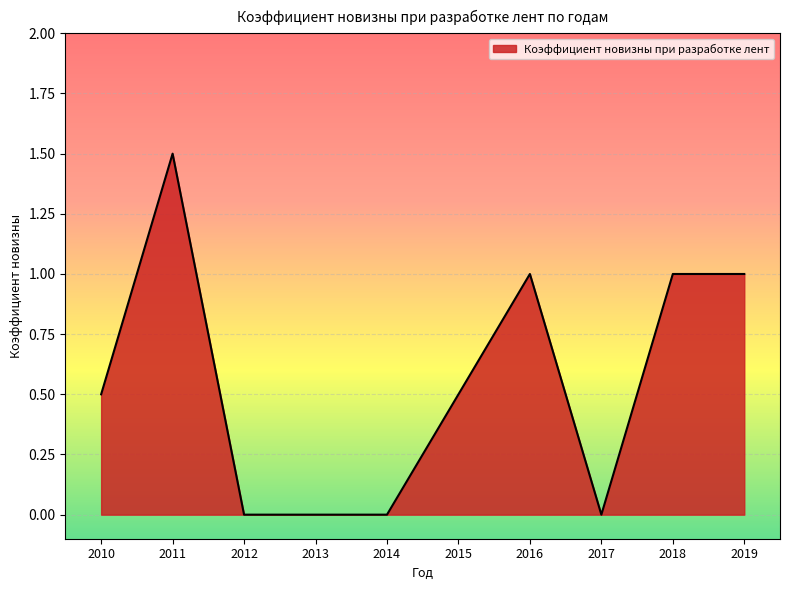

Reading left to right, transcribe all the data shown in this chart.

2010=0.5	2011=1.5	2012=0.0	2013=0.0	2014=0.0	2015=0.5	2016=1.0	2017=0.0	2018=1.0	2019=1.0